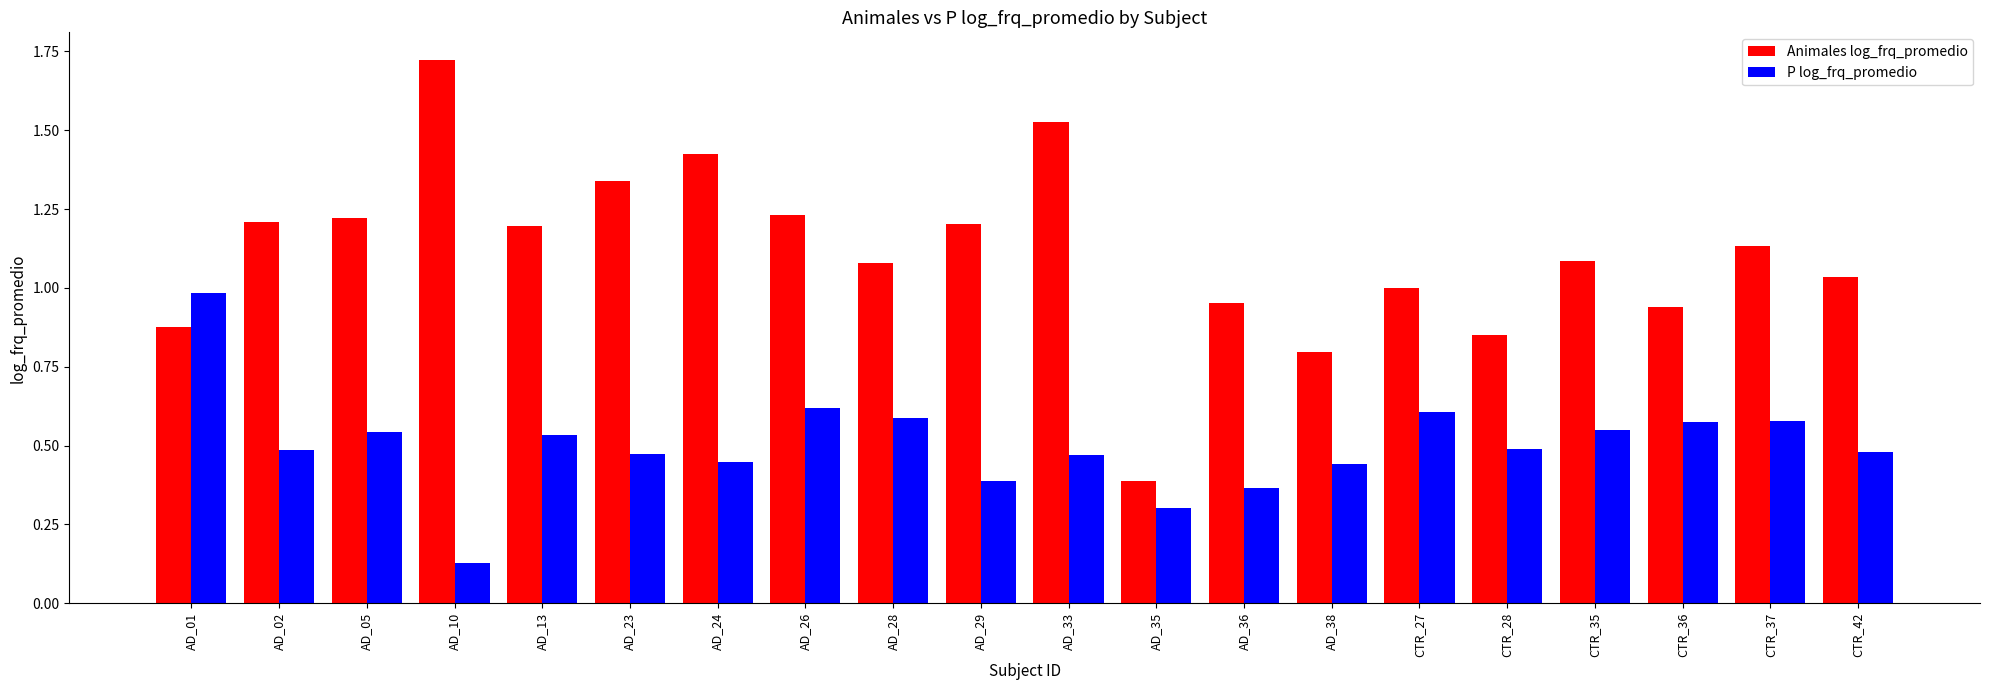

Is it true that Animales log_frq_promedio equals 0.5 at CTR_27?

False